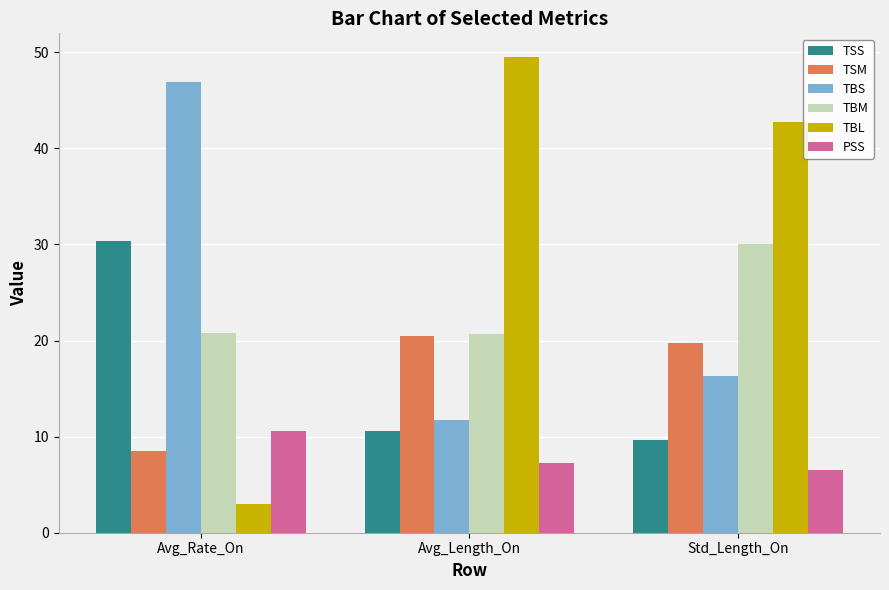

At how many categories does at least one series exceed 14?

3